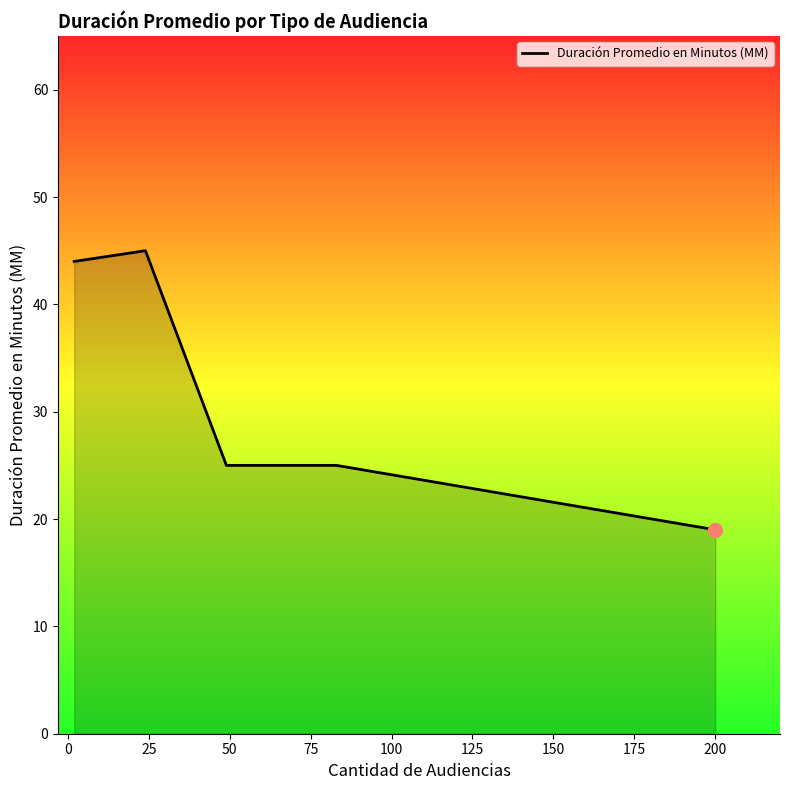

What is the minimum value shown in the chart?

19